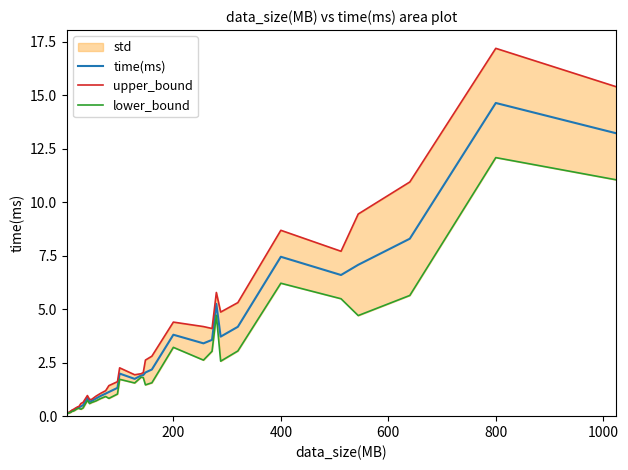

What is the smallest value displayed?

0.1